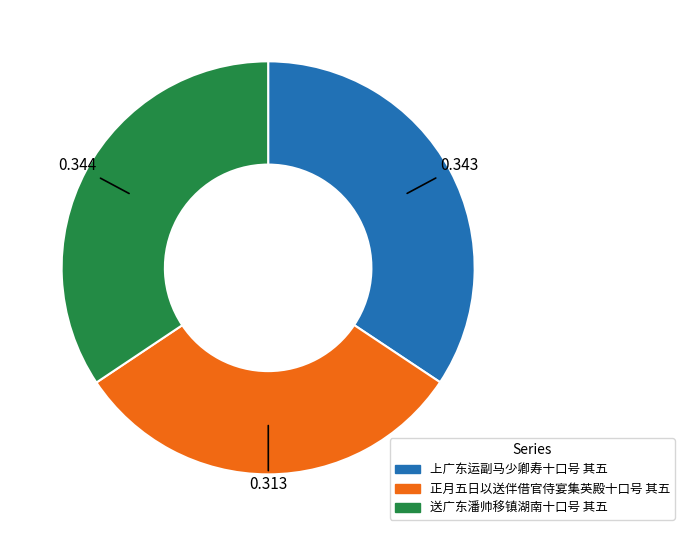

Is it true that 送广东潘帅移镇湖南十口号 其五 is 34% of the pie?

True